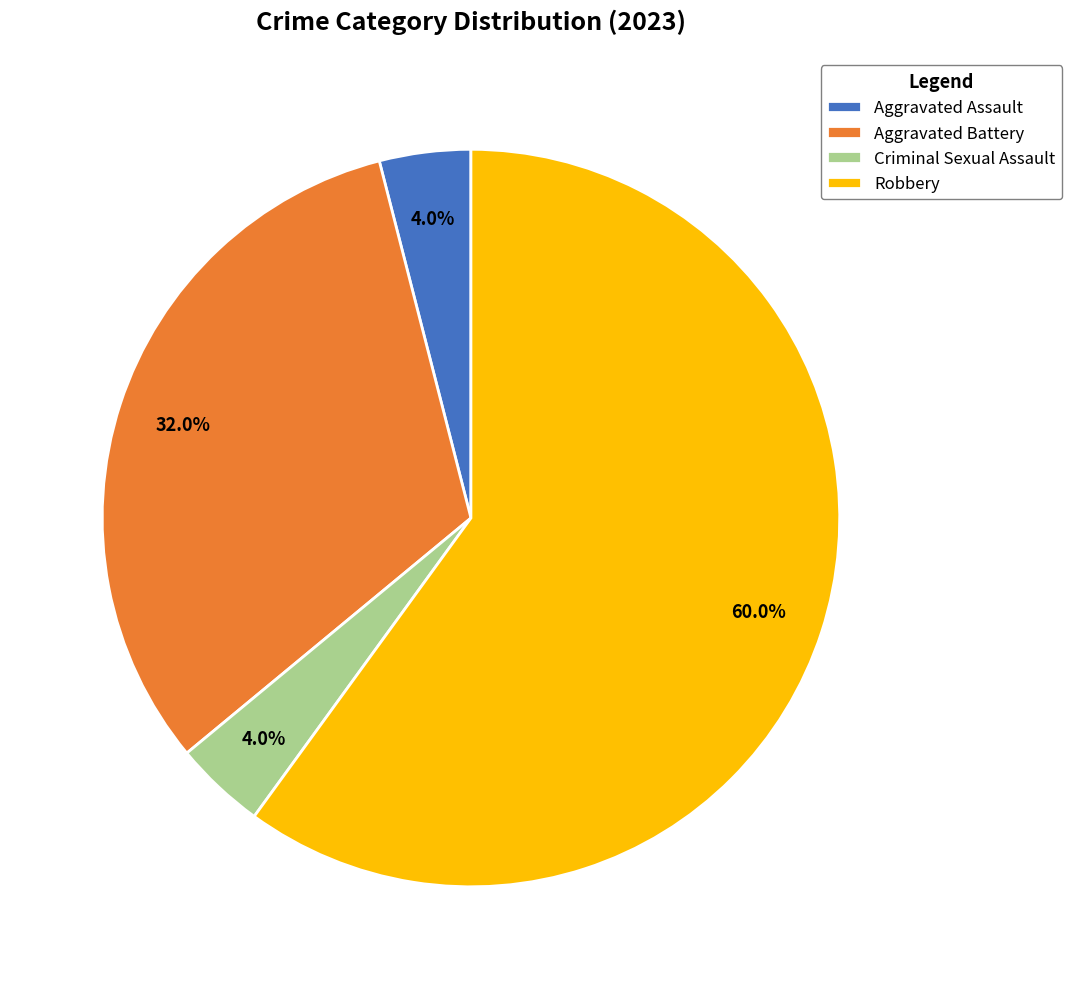

Approximately how many times larger is the value at Criminal Sexual Assault compared to Aggravated Assault?

1.0